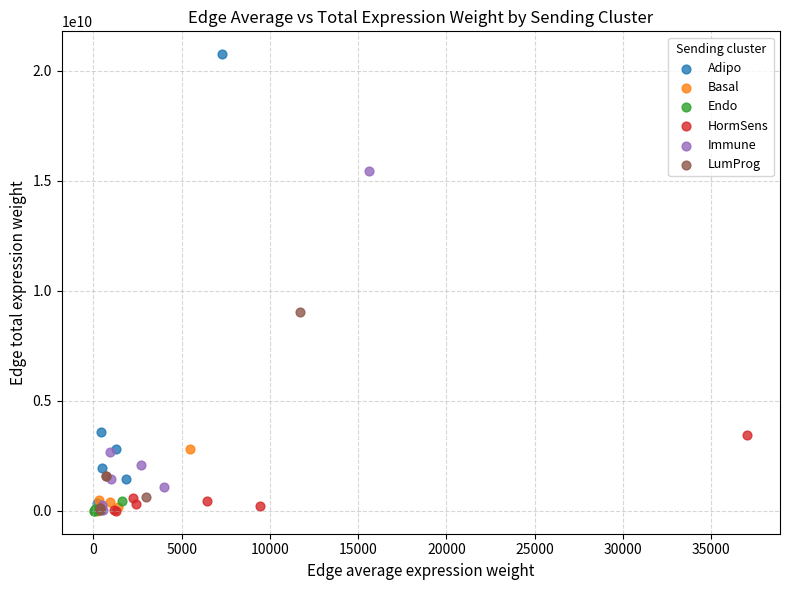

What are all the series names shown in the legend?

Adipo, Basal, Endo, HormSens, Immune, LumProg